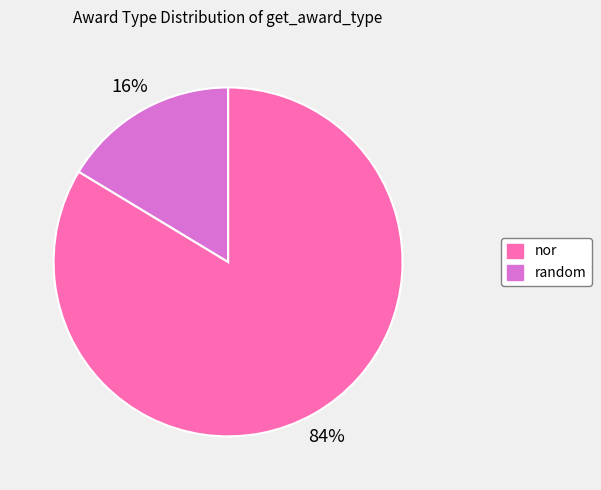

Combined, do random and nor account for over 50%?

Yes